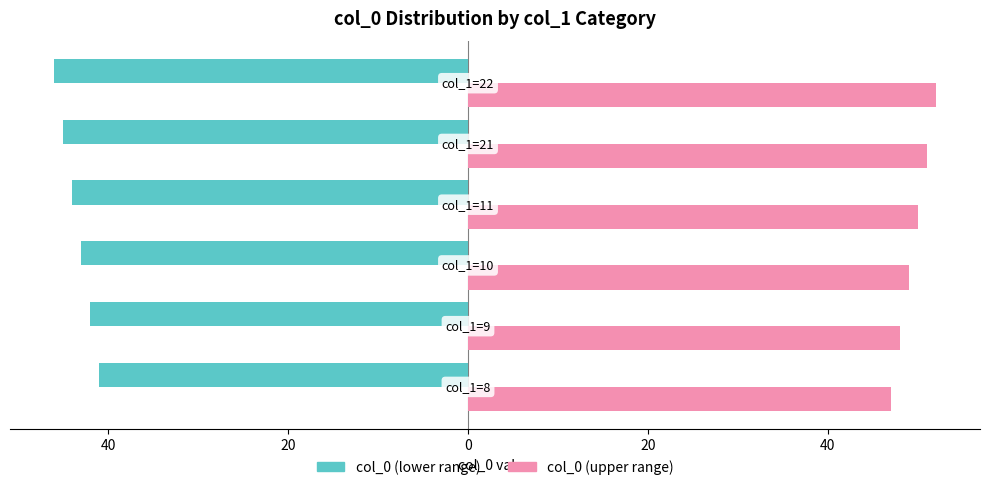

What are all the series names shown in the legend?

col_0 (lower range), col_0 (upper range)